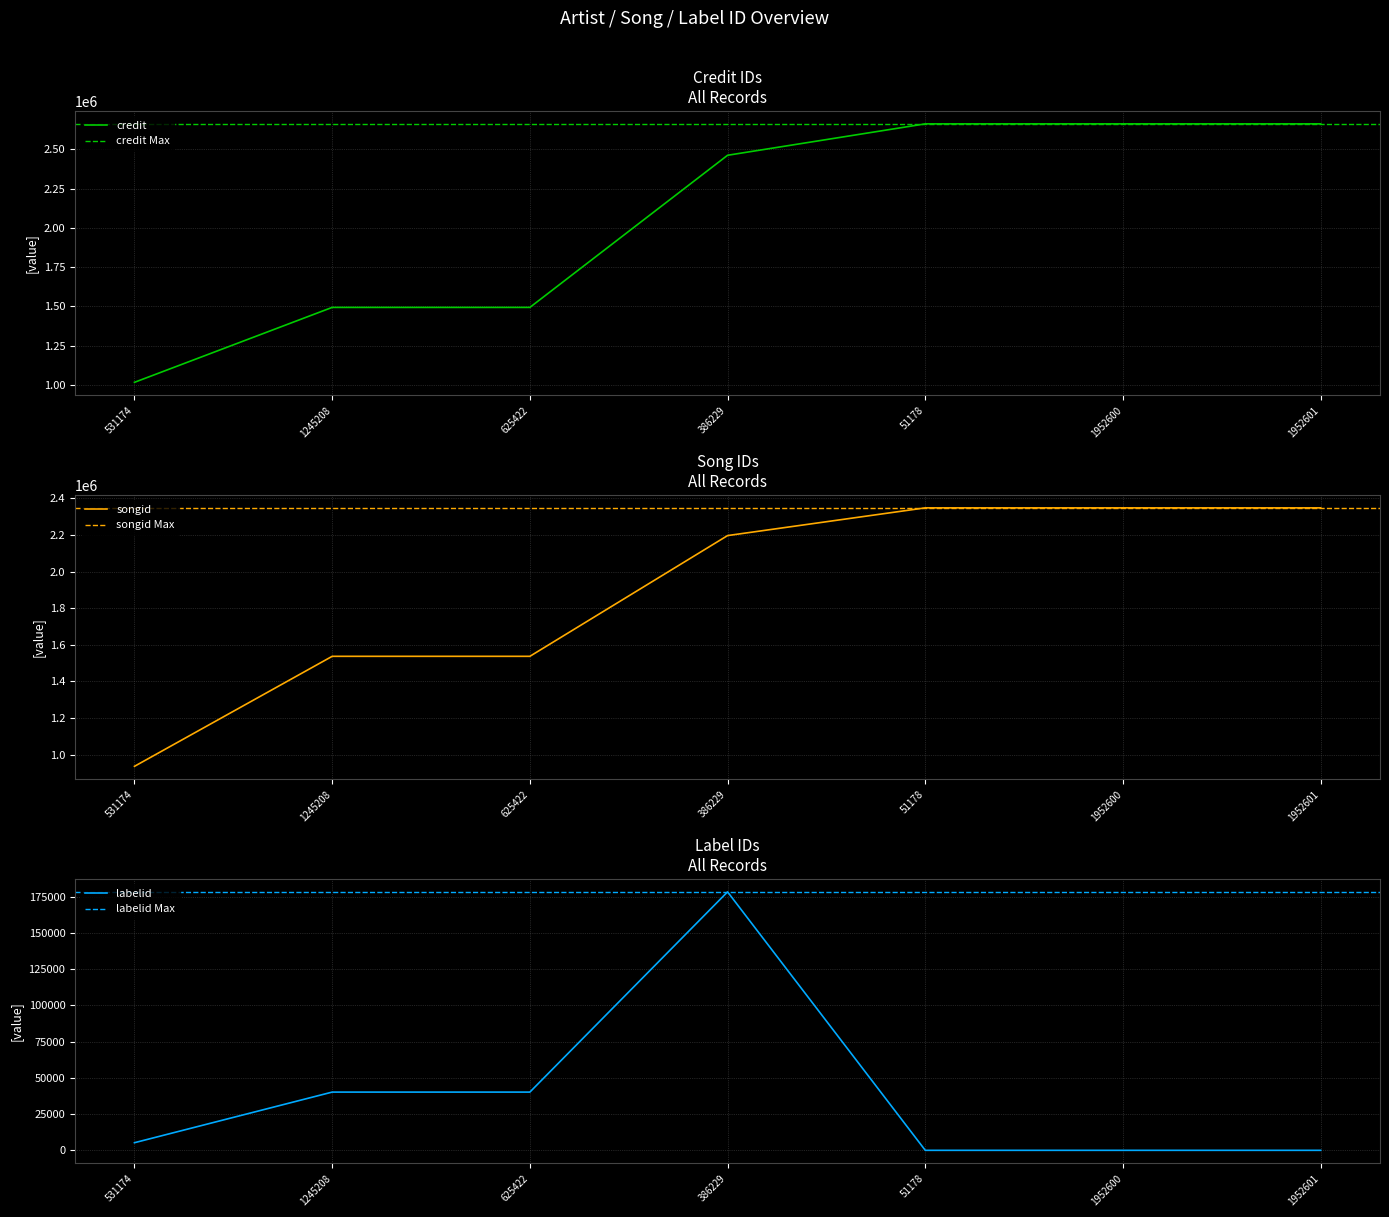

True or false: credit and labelid cross at least once.

False